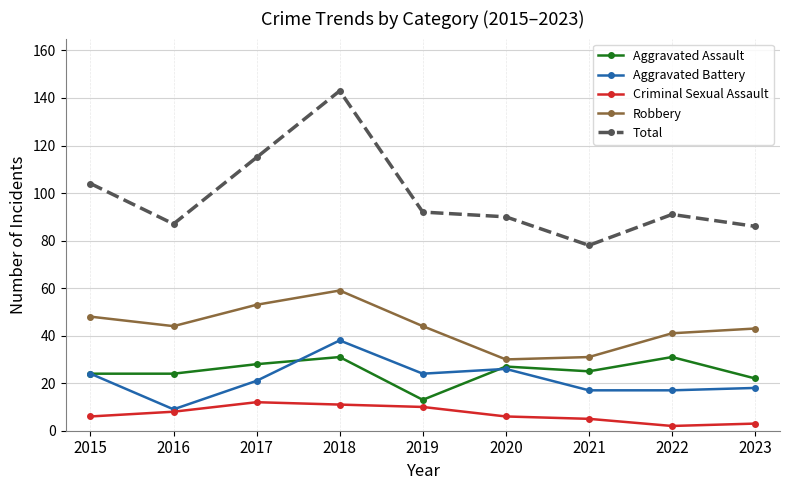

Reading left to right, list all the values displayed in this chart.

Aggravated Assault: 24	24	28	31	13	27	25	31	22
Aggravated Battery: 24	9	21	38	24	26	17	17	18
Criminal Sexual Assault: 6	8	12	11	10	6	5	2	3
Robbery: 48	44	53	59	44	30	31	41	43
Total: 104	87	115	143	92	90	78	91	86